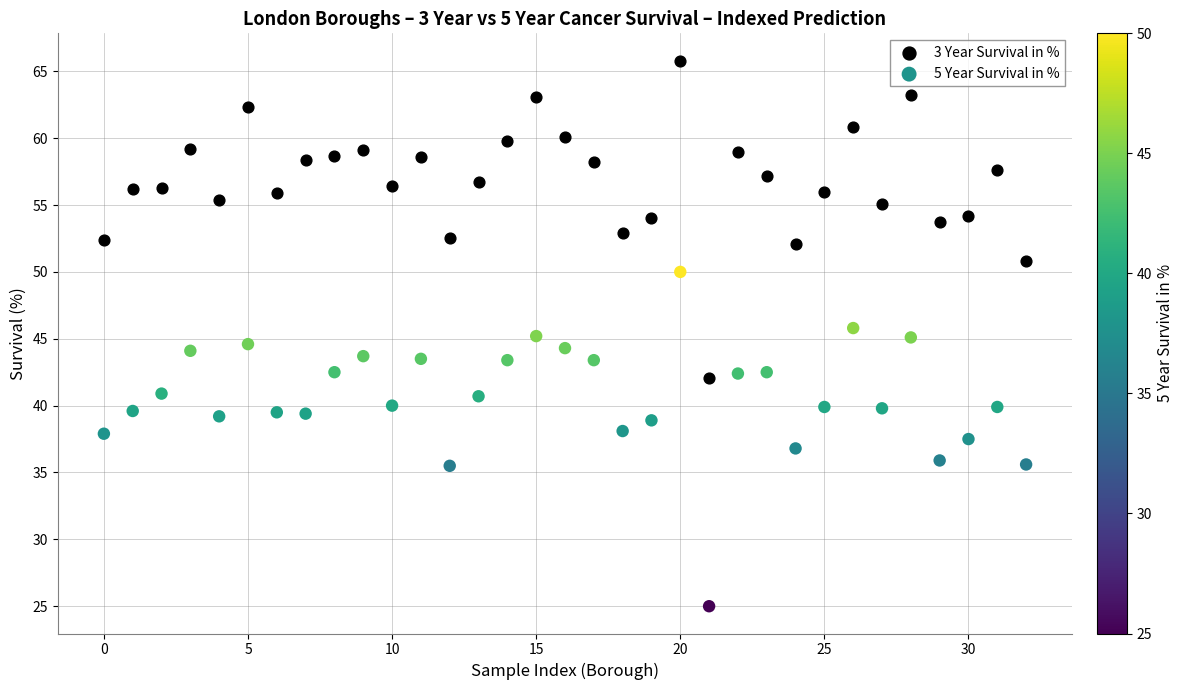

Which series has the largest Y range (max minus min)?

5 Year Survival in %